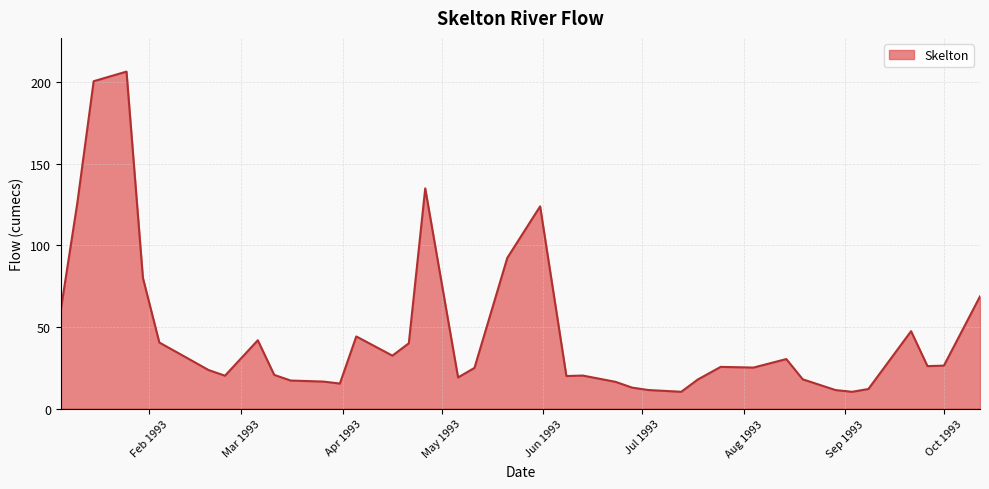

What is the maximum value shown in the chart?

206.5